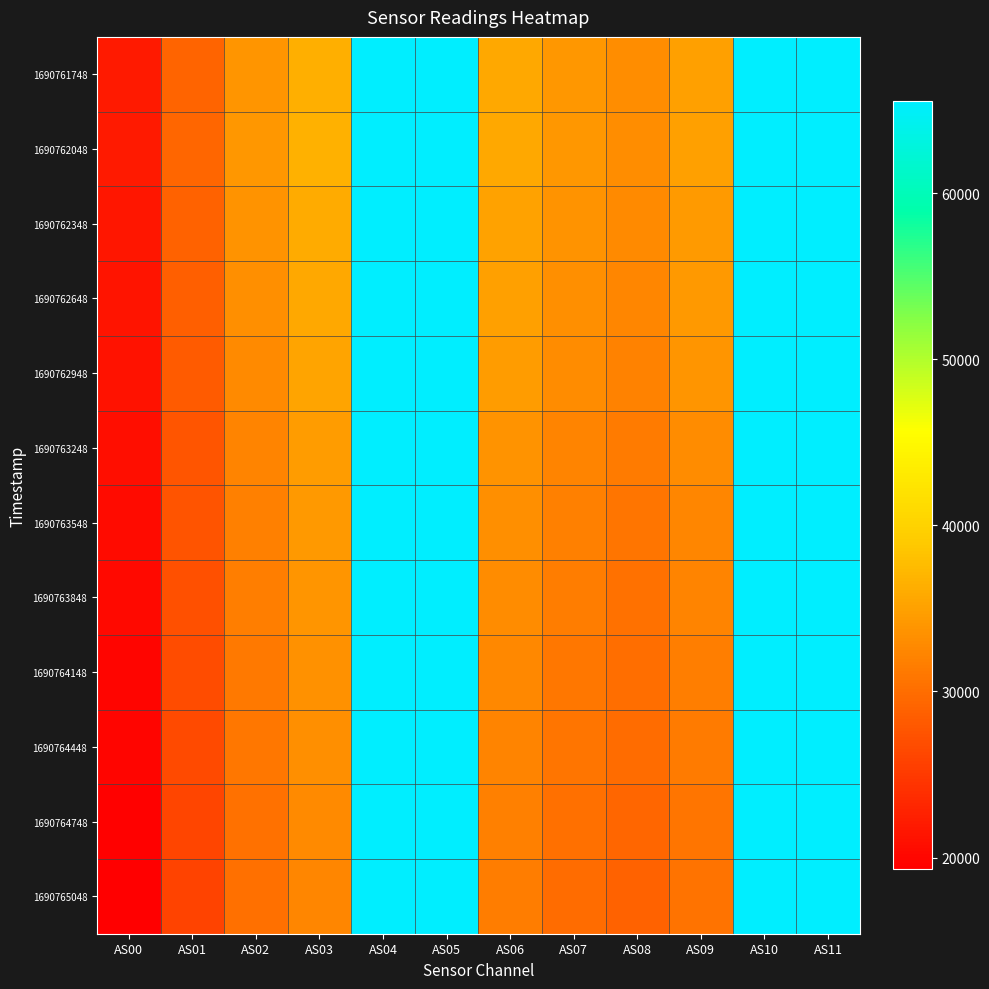

Reading left to right, list all the values displayed in this chart.

1690761748: AS00=21883	AS01=29175	AS02=33891	AS03=36379	AS04=65535	AS05=65535	AS06=35615	AS07=34077	AS08=33195	AS09=34945	AS10=65535	AS11=65535
1690762048: AS00=21948	AS01=29271	AS02=34010	AS03=36467	AS04=65535	AS05=65535	AS06=35664	AS07=34083	AS08=33142	AS09=34904	AS10=65535	AS11=65535
1690762348: AS00=21629	AS01=28888	AS02=33578	AS03=35997	AS04=65535	AS05=65535	AS06=35174	AS07=33651	AS08=32733	AS09=34458	AS10=65535	AS11=65535
1690762648: AS00=21435	AS01=28643	AS02=33268	AS03=35721	AS04=65535	AS05=65535	AS06=34862	AS07=33304	AS08=32401	AS09=34110	AS10=65535	AS11=65535
1690762948: AS00=21143	AS01=28246	AS02=32838	AS03=35256	AS04=65535	AS05=65535	AS06=34470	AS07=32960	AS08=32027	AS09=33798	AS10=65535	AS11=65535
1690763248: AS00=20777	AS01=27760	AS02=32299	AS03=34619	AS04=65535	AS05=65535	AS06=33692	AS07=32187	AS08=31276	AS09=32903	AS10=65535	AS11=65535
1690763548: AS00=20512	AS01=27450	AS02=31940	AS03=34265	AS04=65535	AS05=65535	AS06=33267	AS07=31764	AS08=30818	AS09=32424	AS10=65535	AS11=65535
1690763848: AS00=20290	AS01=27159	AS02=31636	AS03=33882	AS04=65535	AS05=65535	AS06=33002	AS07=31489	AS08=30492	AS09=32144	AS10=65535	AS11=65535
1690764148: AS00=19984	AS01=26758	AS02=31144	AS03=33425	AS04=65535	AS05=65535	AS06=32510	AS07=30969	AS08=30093	AS09=31601	AS10=65535	AS11=65535
1690764448: AS00=19842	AS01=26609	AS02=30966	AS03=33246	AS04=65535	AS05=65535	AS06=32271	AS07=30701	AS08=29844	AS09=31321	AS10=65535	AS11=65535
1690764748: AS00=19508	AS01=26149	AS02=30460	AS03=32723	AS04=65535	AS05=65535	AS06=31761	AS07=30220	AS08=29360	AS09=30808	AS10=65535	AS11=65535
1690765048: AS00=19297	AS01=25885	AS02=30163	AS03=32406	AS04=65535	AS05=65535	AS06=31418	AS07=29917	AS08=29026	AS09=30530	AS10=65535	AS11=65535